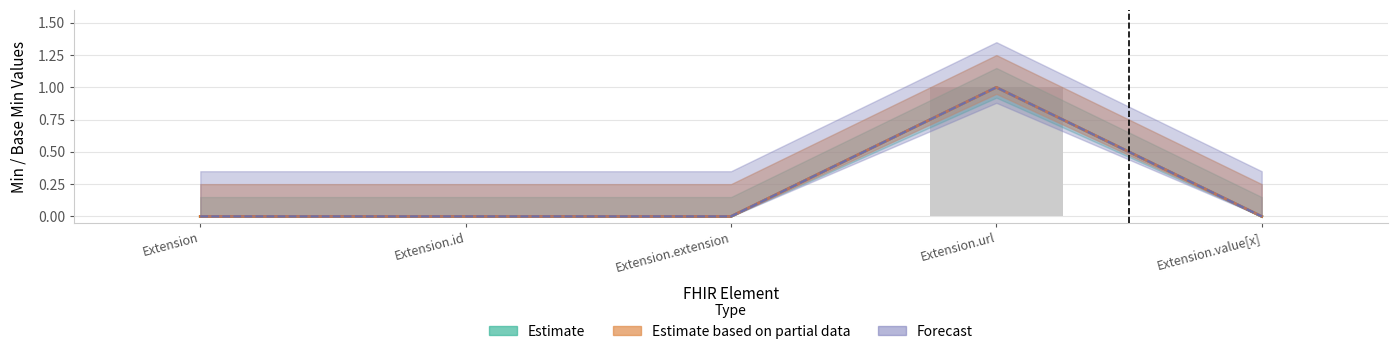

What is the difference between the maximum and minimum values in the Base Min series?

1